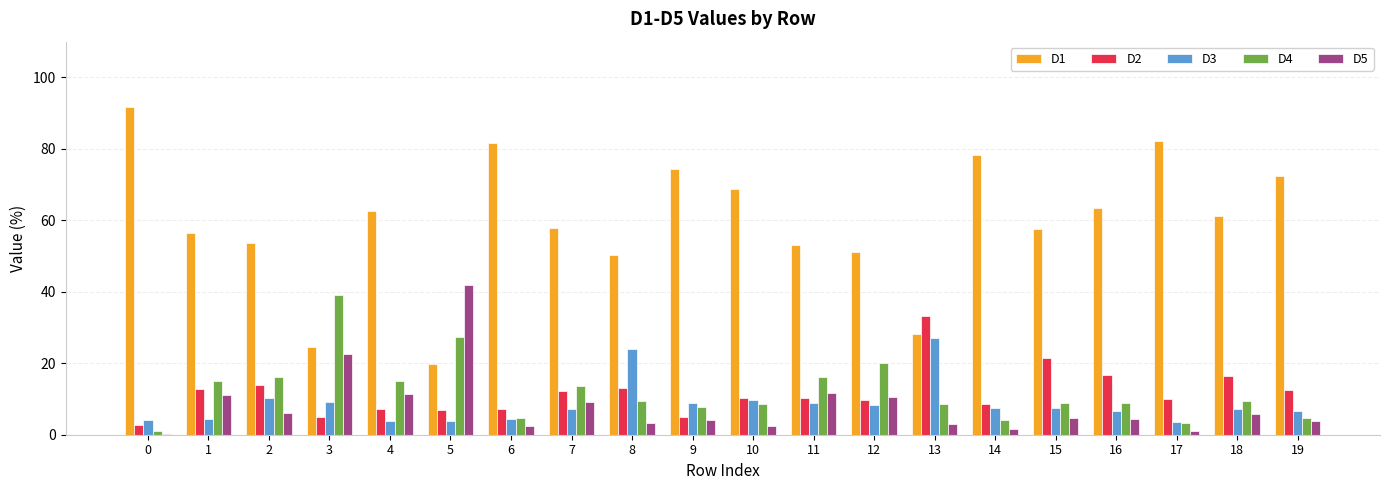

Which series has the largest range (max minus min)?

D1